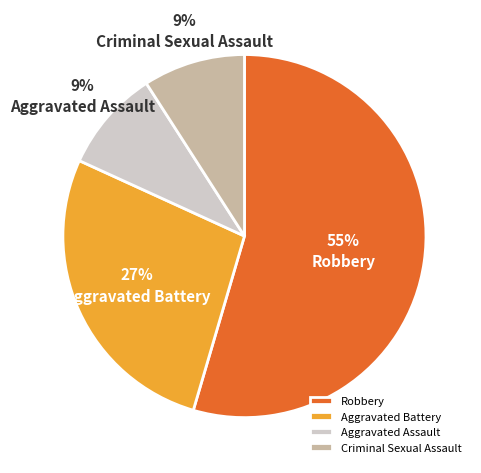

Count the number of slices in the pie.

4